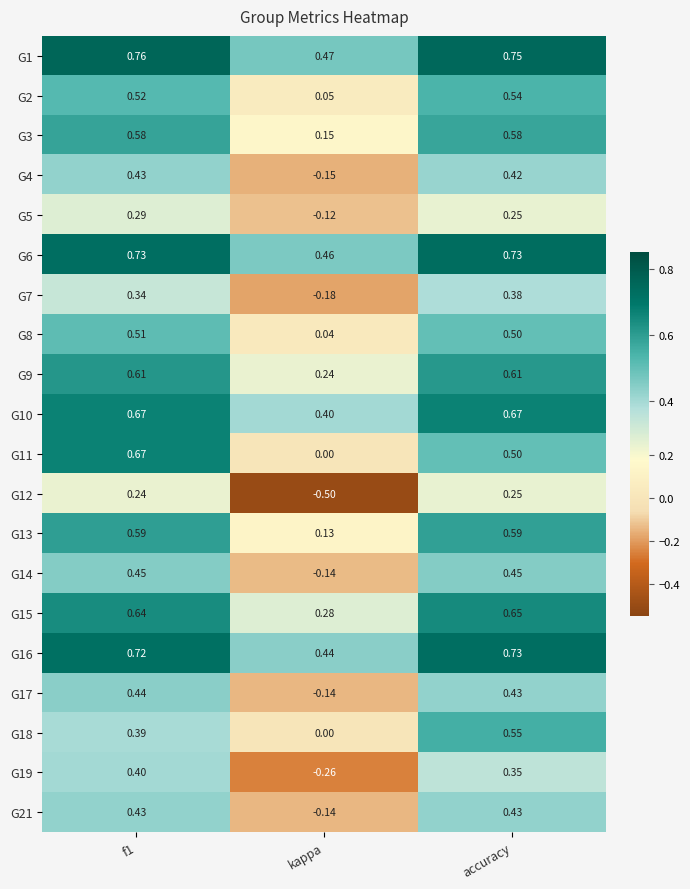

At how many categories does at least one series exceed 0?

3